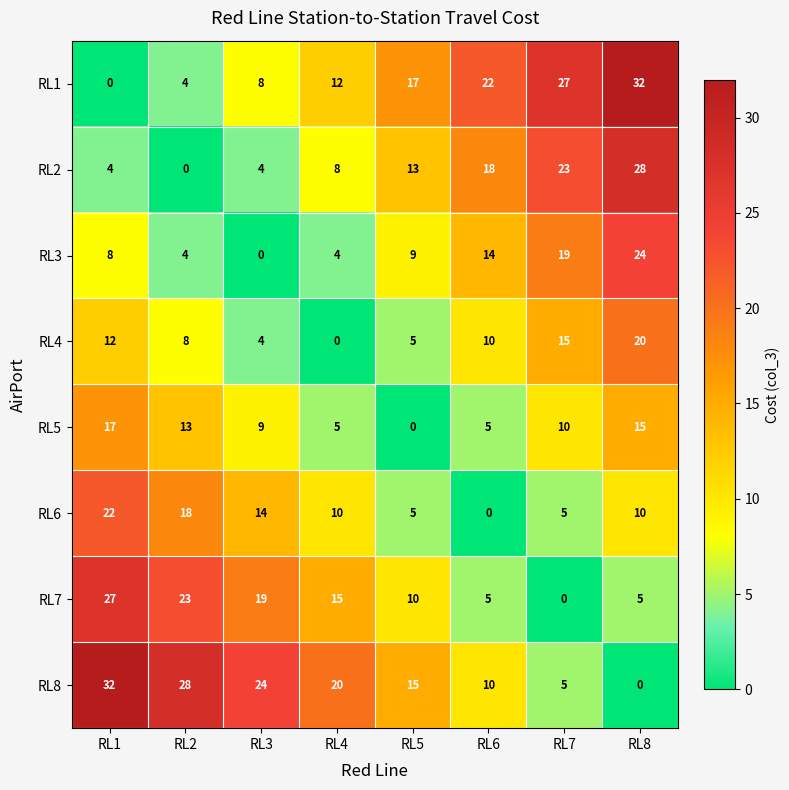

Is it true that RL1 equals 4 at RL2?

True